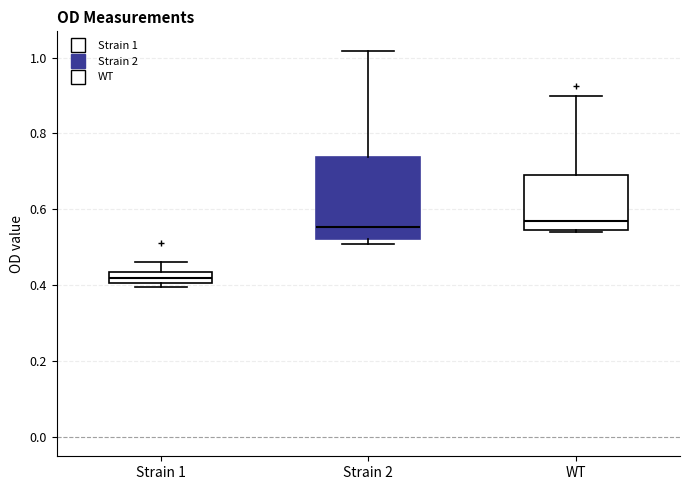

Where does the median line of the box for Strain 2 sit on the y-axis? The values are not printed on the chart, so give them approximately, as read against the axis.

0.56